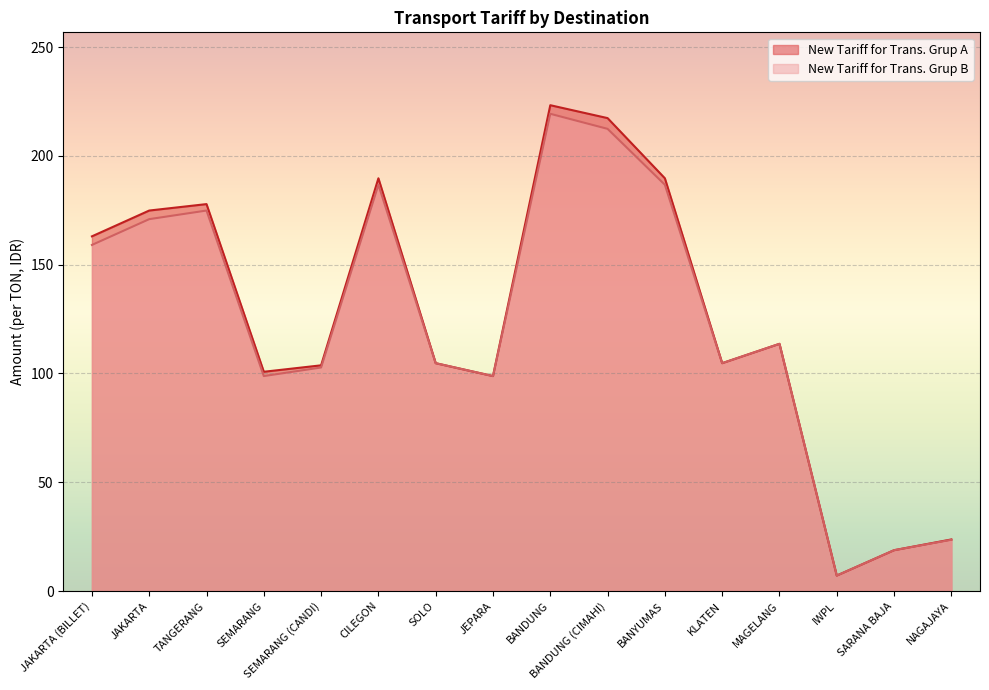

Which series has the largest total across all categories?

New Tariff for Trans. Grup A